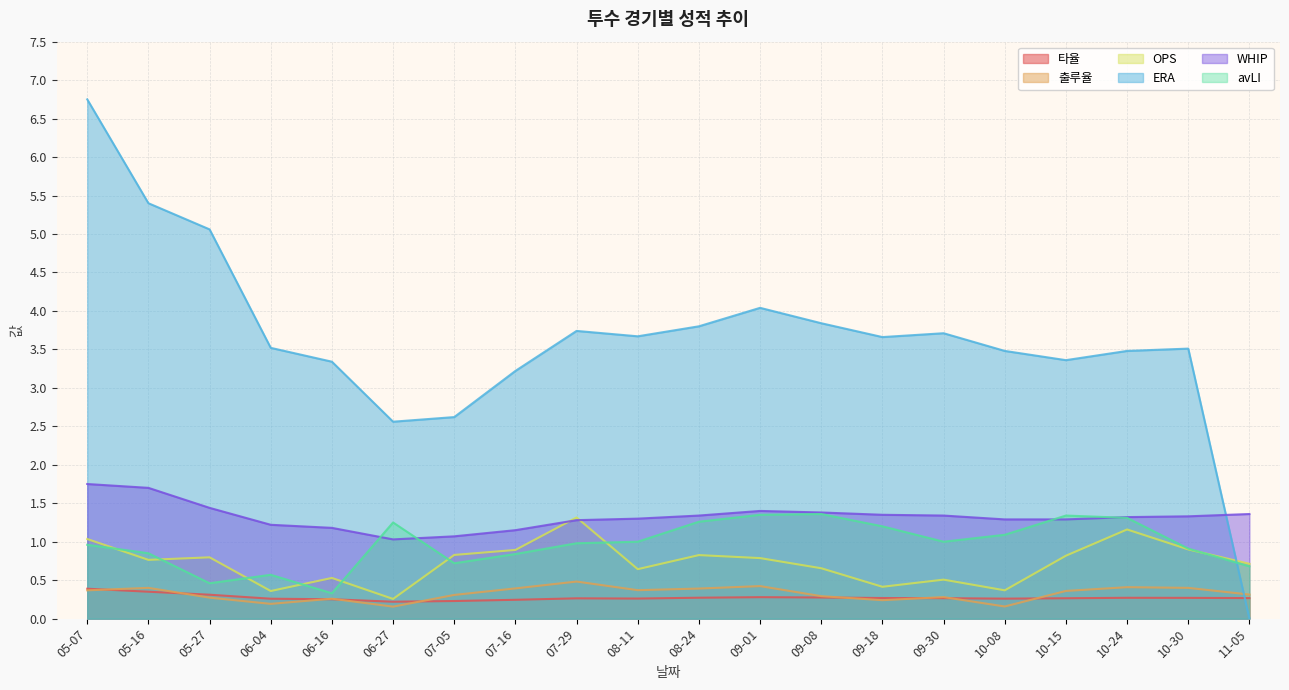

What position from the right is 11-05?

1